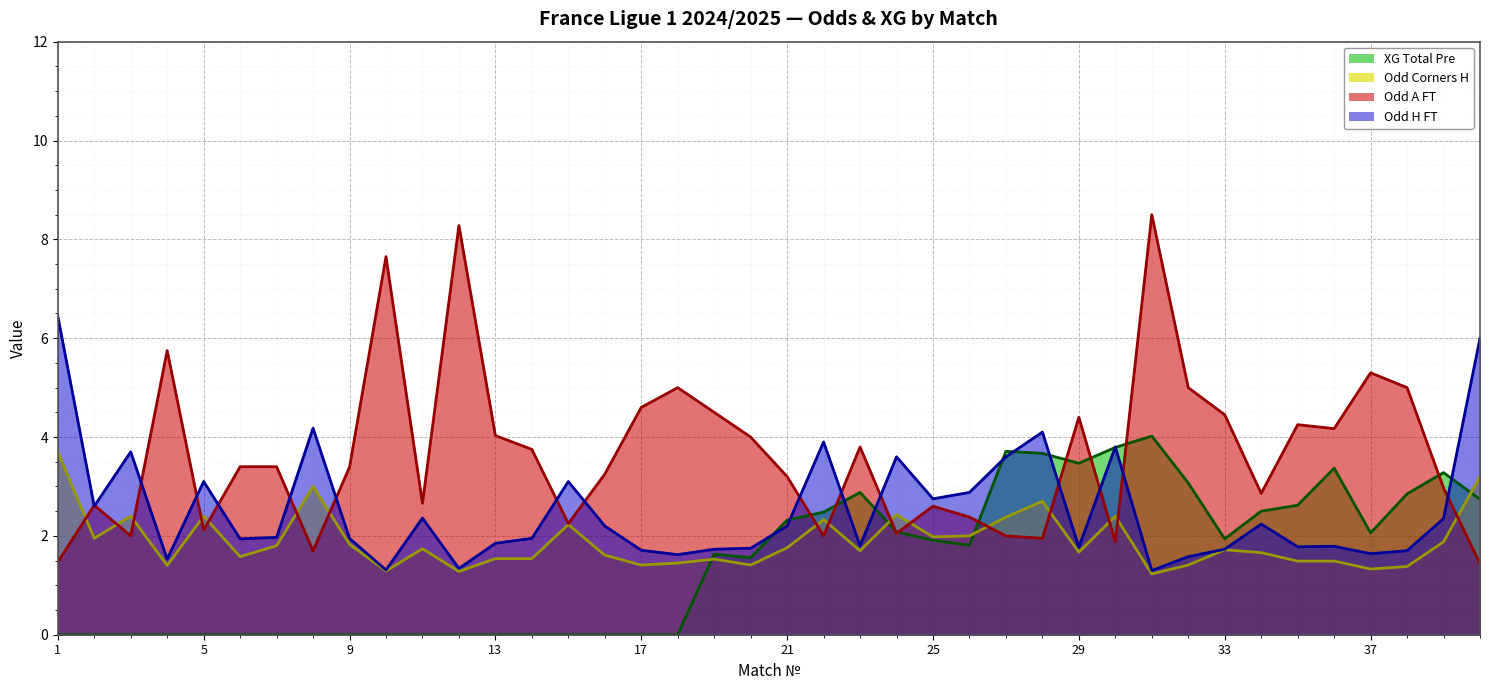

What is the sum of all XG_Total_Pre line values?

59.8